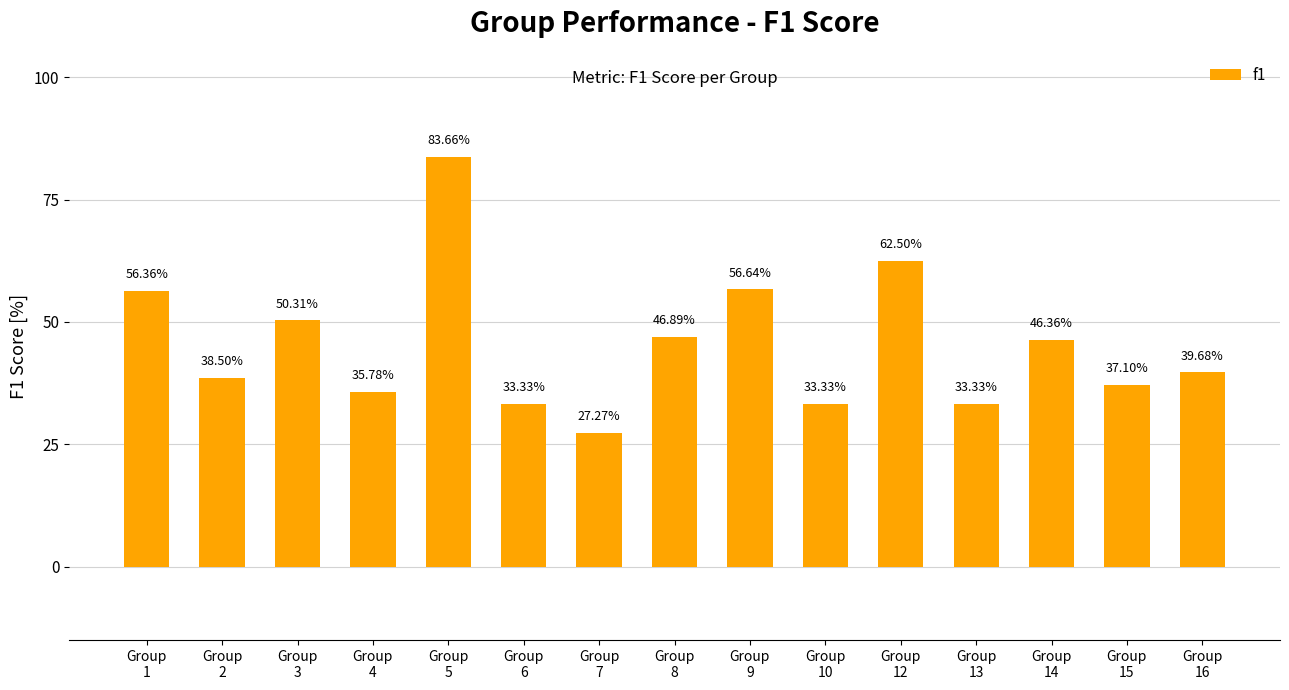

What is the value of the 13th bar from the left?

0.5